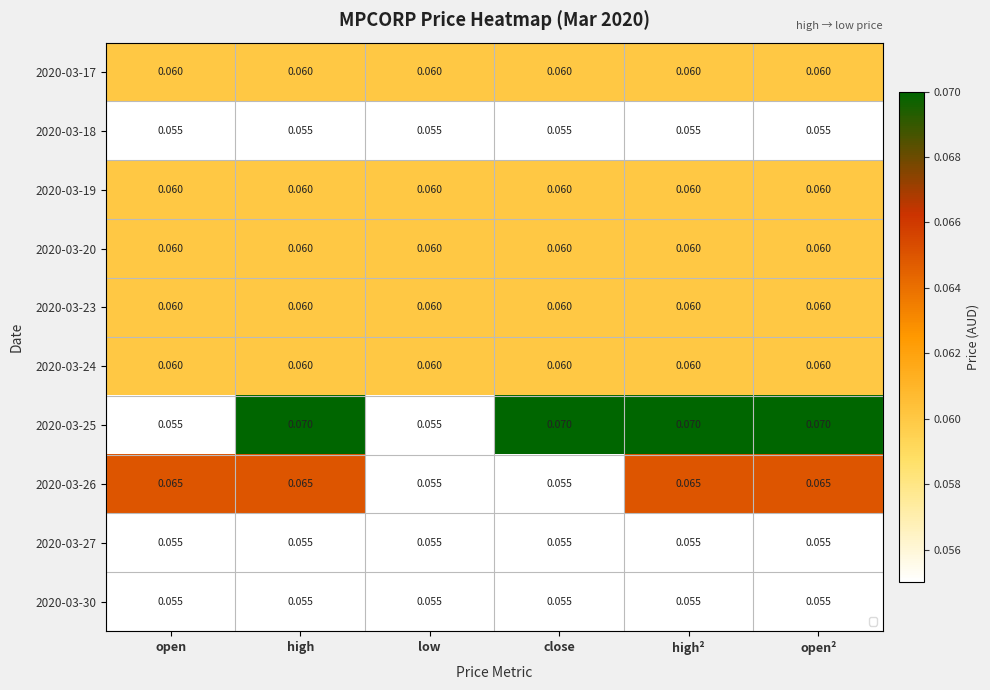

At which label does 2020-03-17 reach its peak?

open